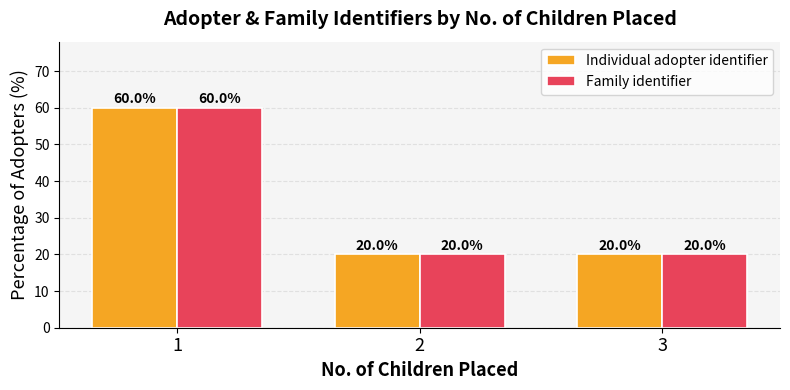

The Family identifier series shows 6 at 2. True or false?

False